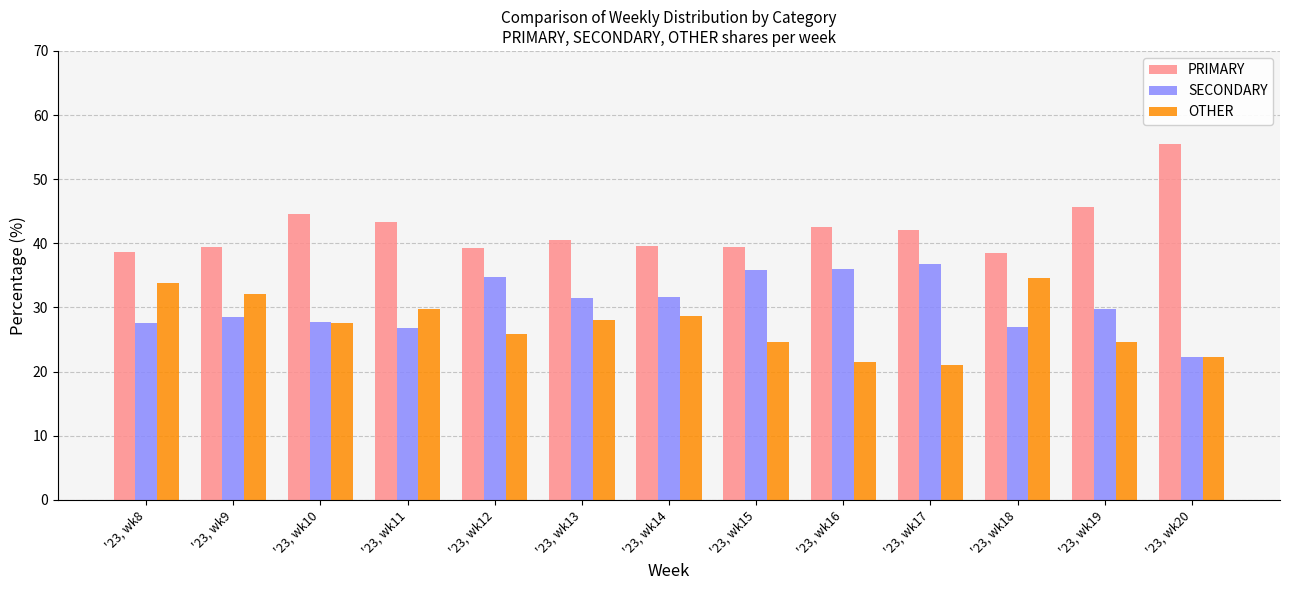

What is the total value across all series at '23, wk10?

100.0